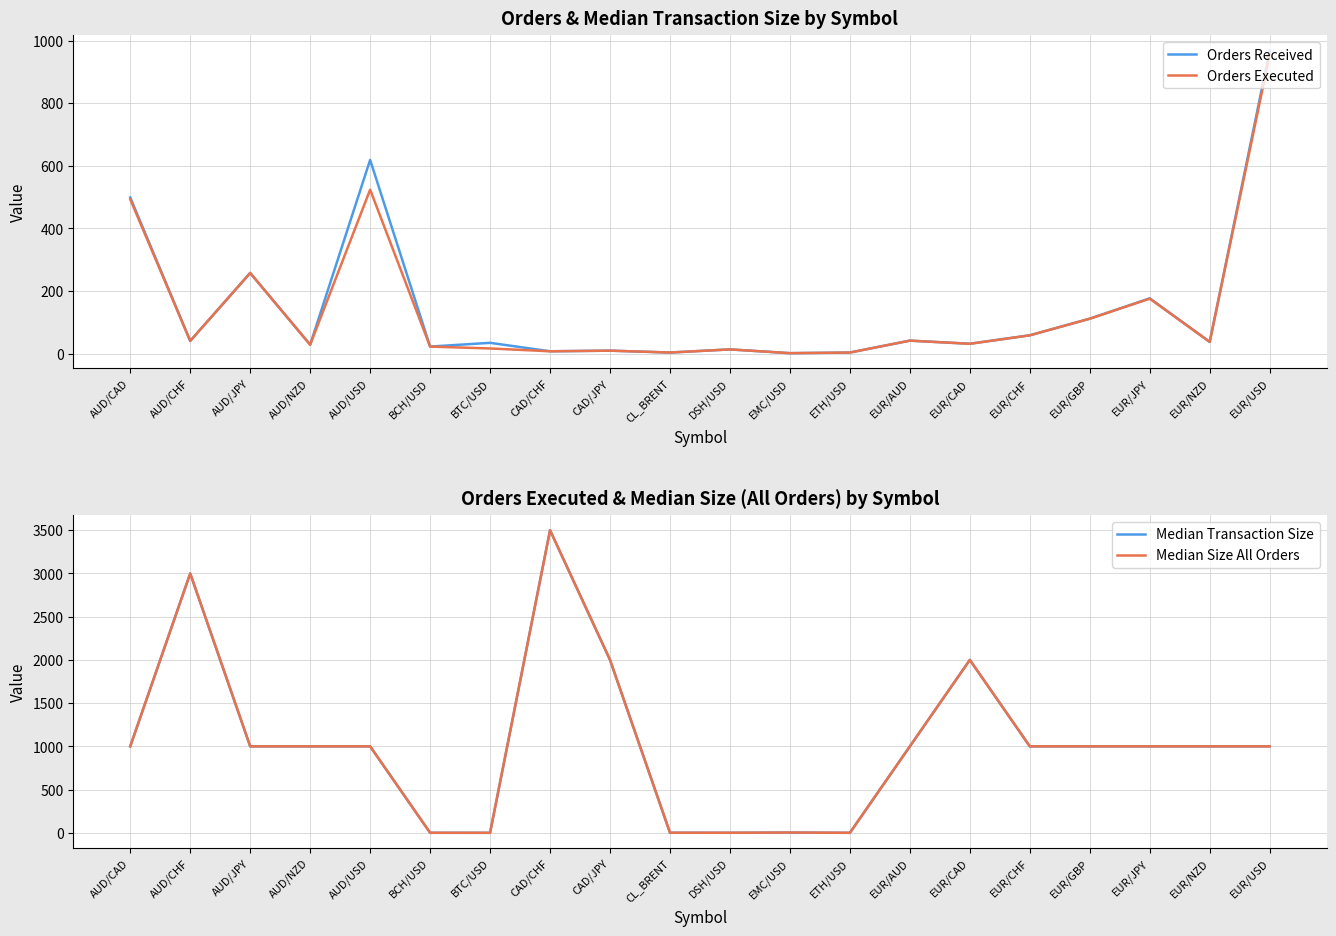

What is the label of the 15th point from the left?

EUR/CAD